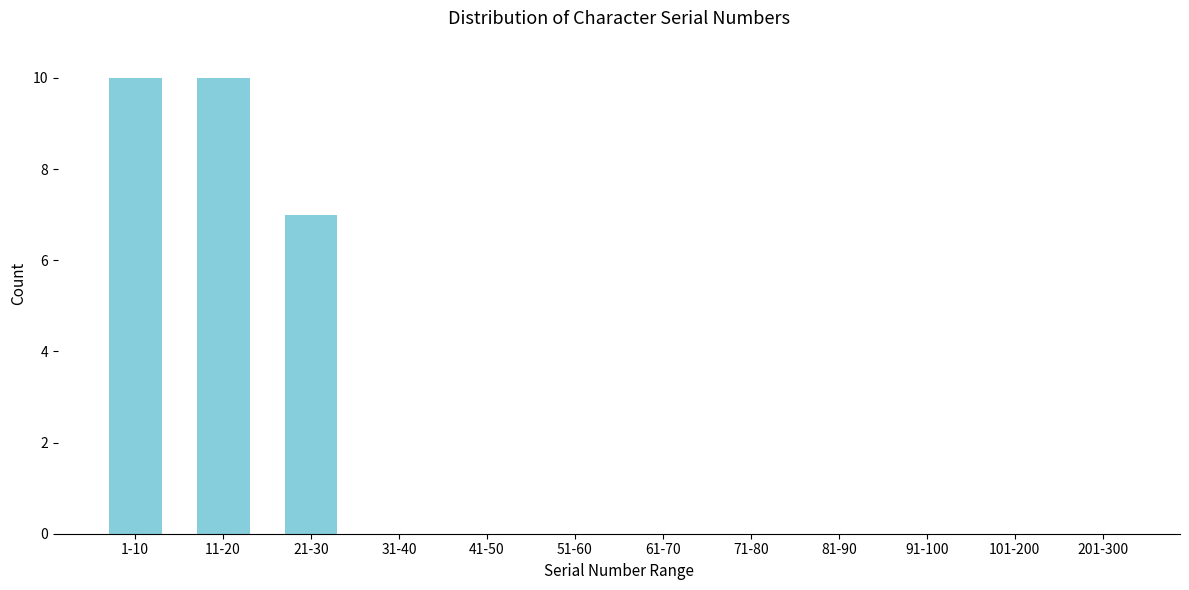

Reading left to right, transcribe all the data shown in this chart.

1-10=10	11-20=10	21-30=7	31-40=0	41-50=0	51-60=0	61-70=0	71-80=0	81-90=0	91-100=0	101-200=0	201-300=0